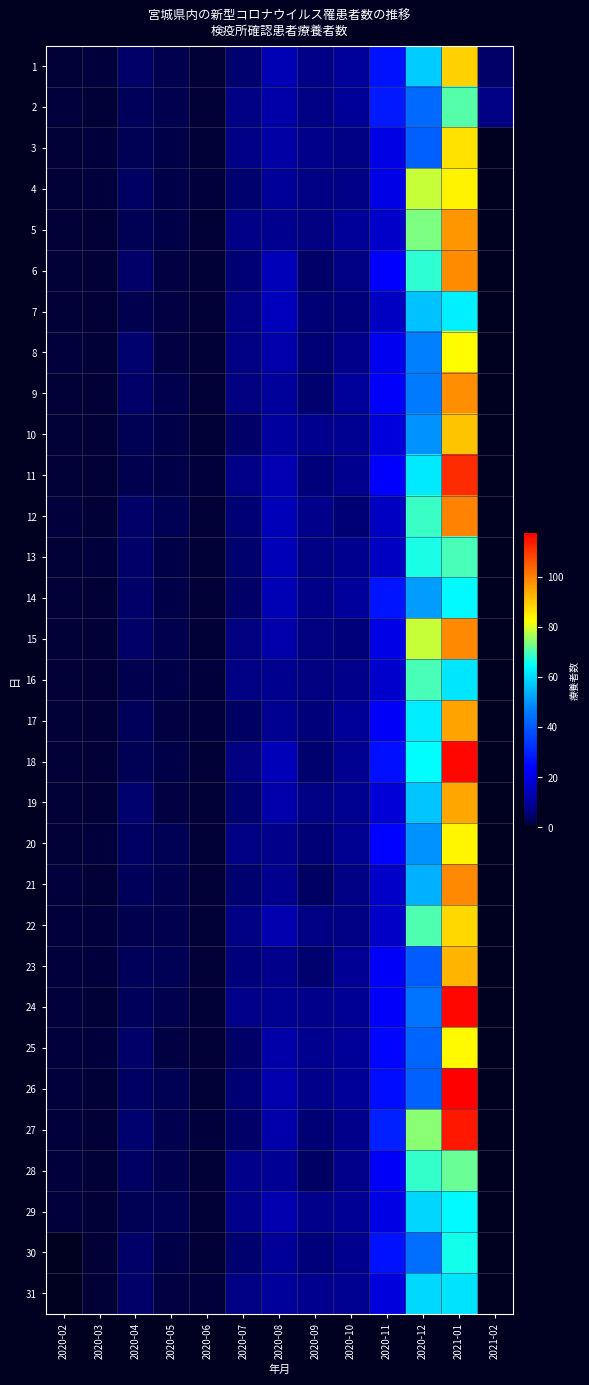

At which label does 1 reach its peak?

2021-01